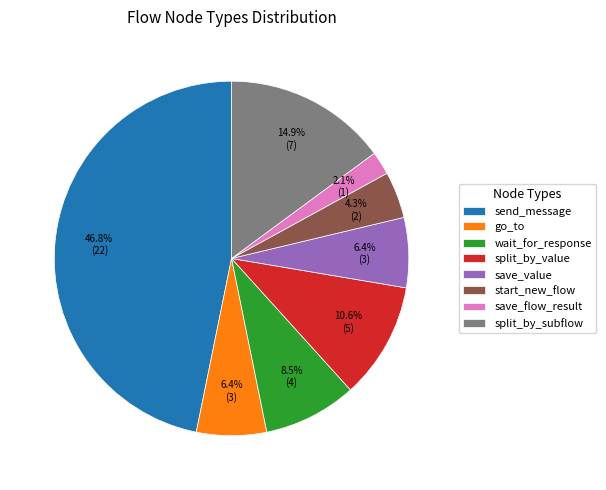

To the nearest percent, what is the combined percentage of start_new_flow and wait_for_response?

13%